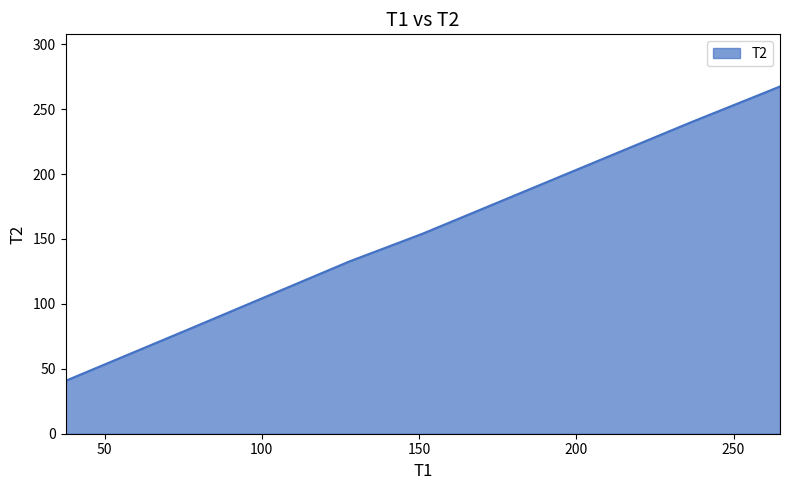

Count the number of data series in this chart.

1